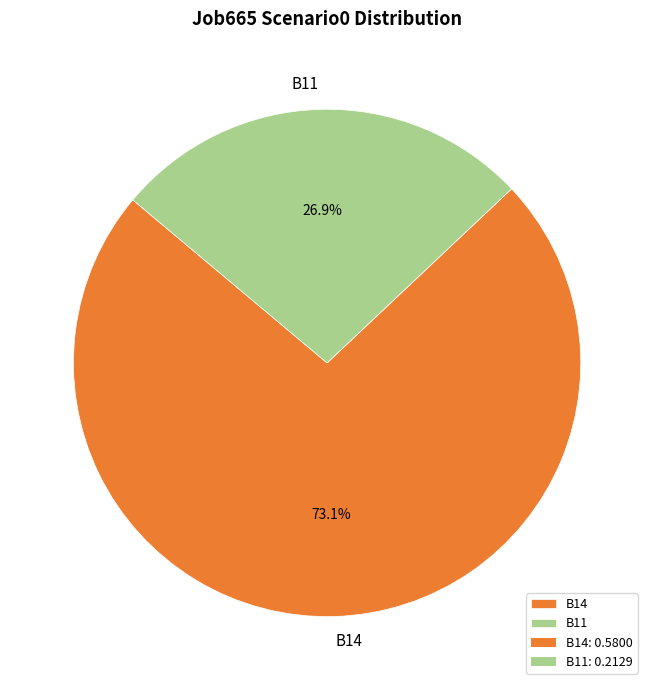

To the nearest percent, what percentage of the pie is B14?

73%